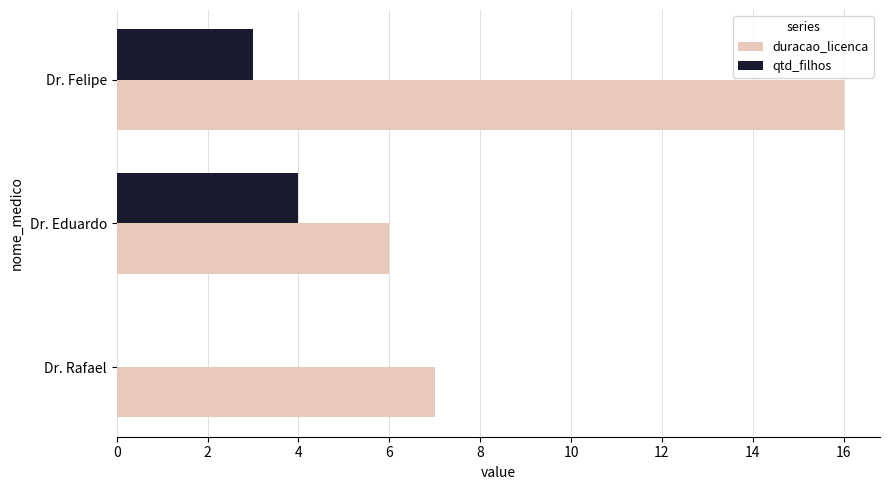

At which label is qtd_filhos closest to 2?

Dr. Felipe